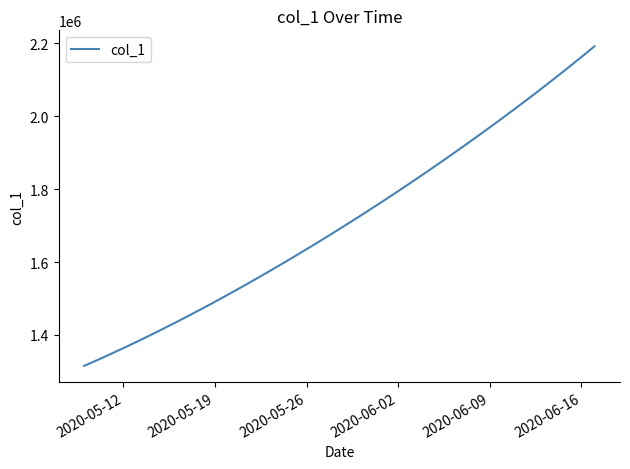

Count the number of values greater than 1701853.

20